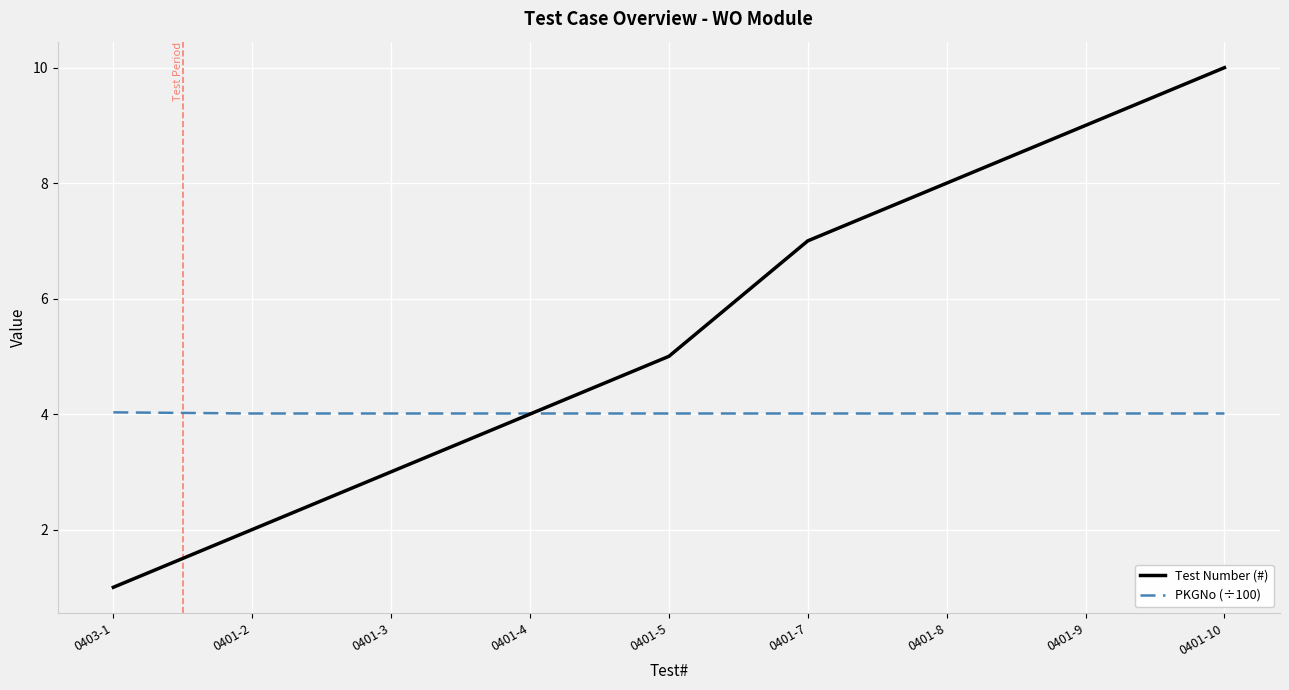

Rank the categories by Test Number (#) value from lowest to highest.

0403-1, 0401-2, 0401-3, 0401-4, 0401-5, 0401-7, 0401-8, 0401-9, 0401-10